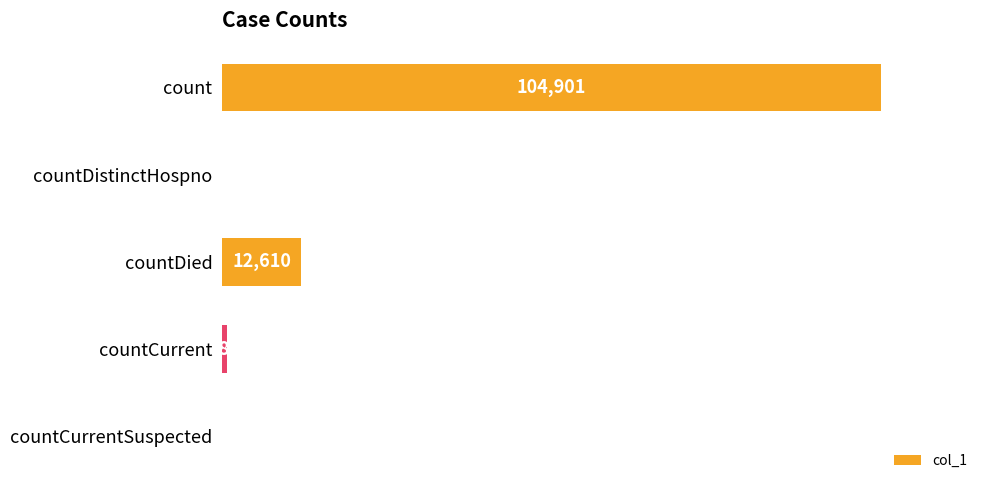

Which has a higher value, count or countDistinctHospno?

count